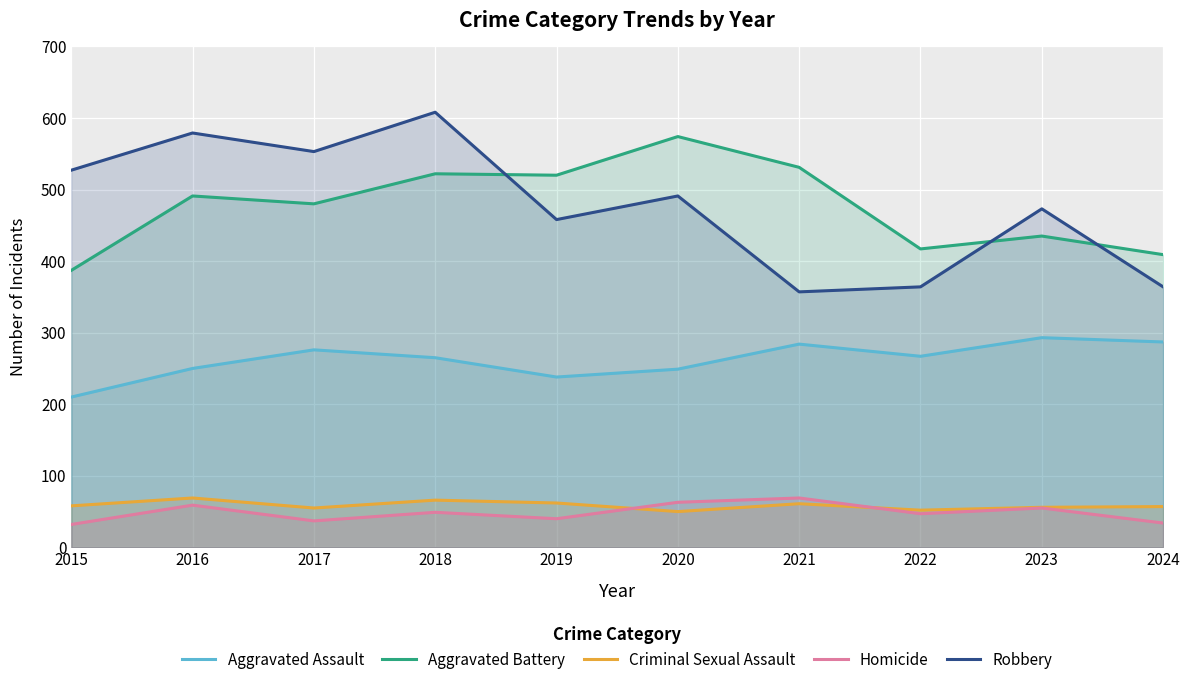

In Criminal Sexual Assault, how many points are lower than both neighbors (excluding endpoints)?

3